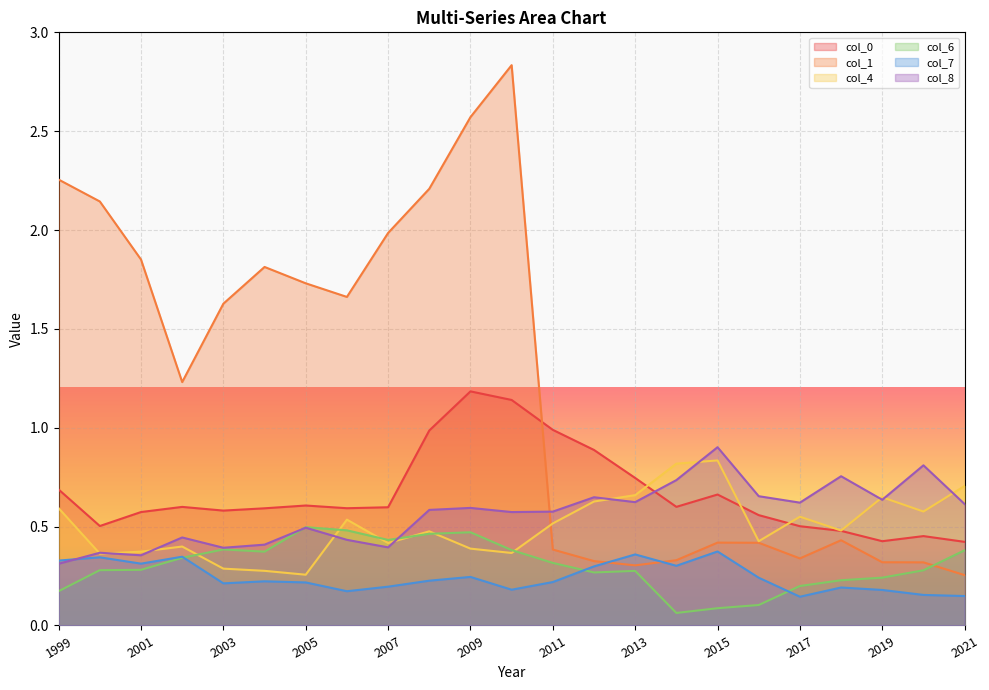

Where is the first local minimum for col_6?

2004